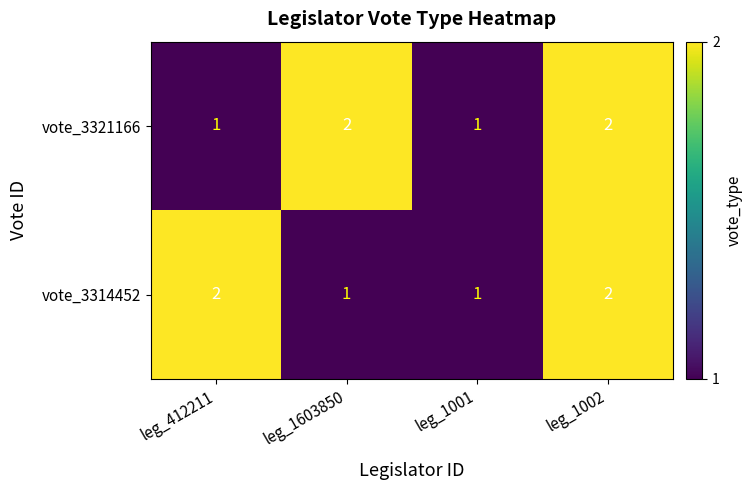

At which category is the sum across all series the highest?

leg_1002